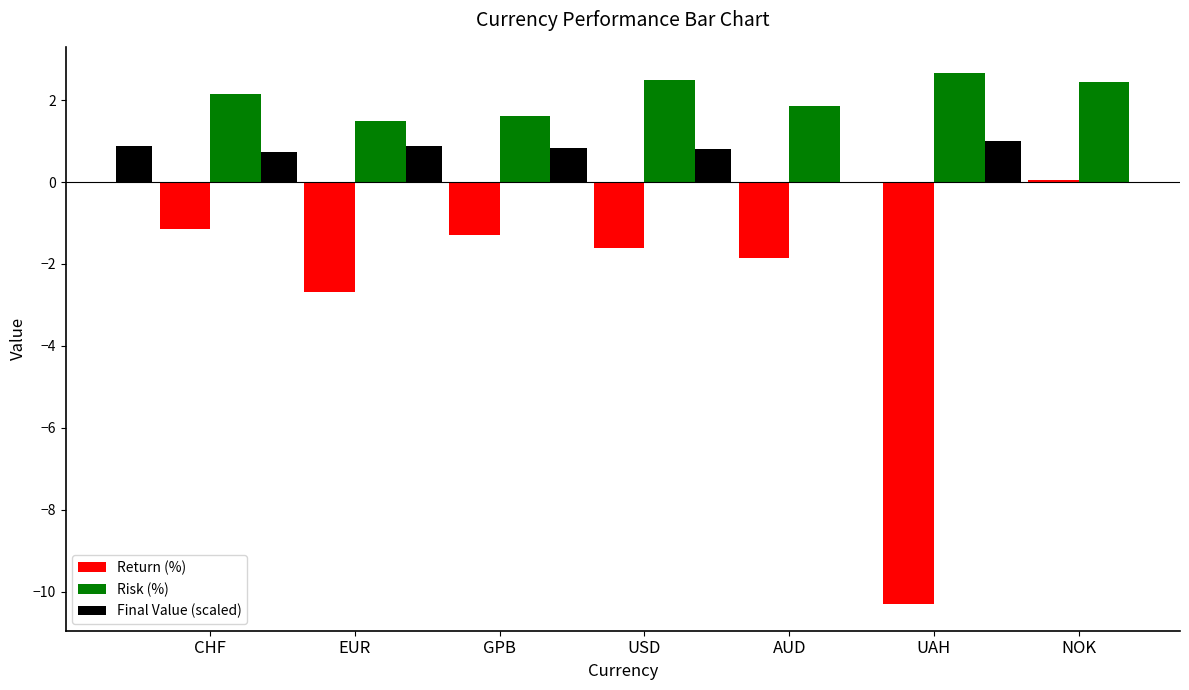

What is the greatest value displayed?

2.7